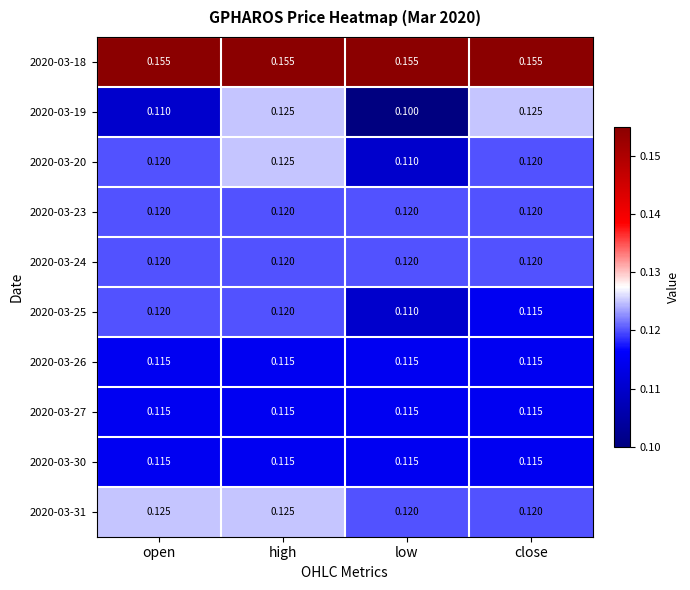

At how many categories does at least one series exceed 0?

4